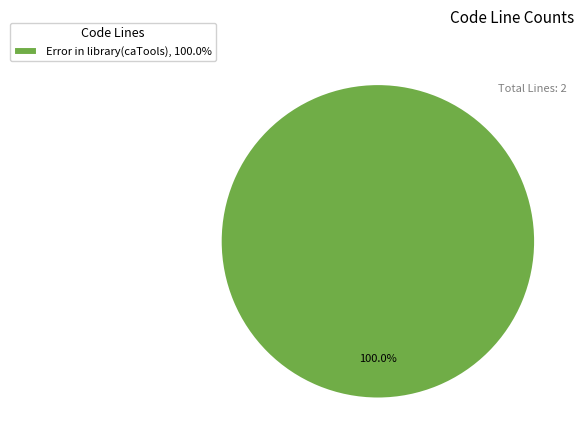

Count the number of slices in the pie.

1